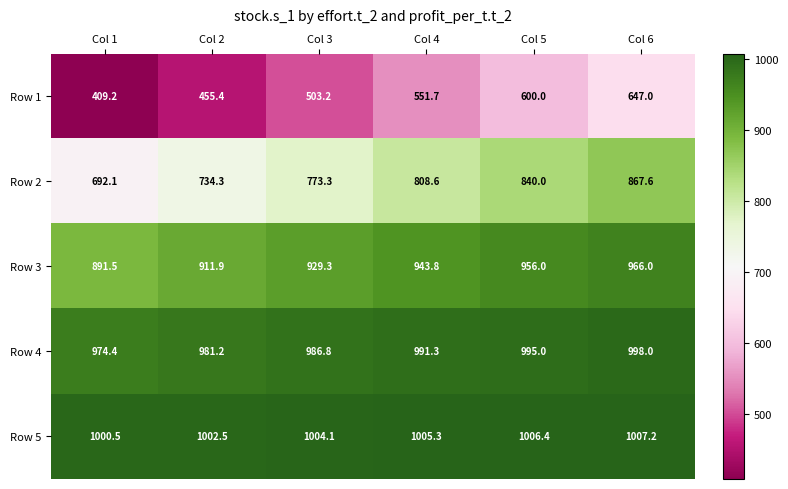

Reading left to right, extract all data points from this chart.

Row 1: Col 1=409.2	Col 2=455.4	Col 3=503.2	Col 4=551.7	Col 5=600.0	Col 6=647.0
Row 2: Col 1=692.1	Col 2=734.3	Col 3=773.3	Col 4=808.6	Col 5=840.0	Col 6=867.6
Row 3: Col 1=891.5	Col 2=911.9	Col 3=929.3	Col 4=943.8	Col 5=956.0	Col 6=966.0
Row 4: Col 1=974.4	Col 2=981.2	Col 3=986.8	Col 4=991.3	Col 5=995.0	Col 6=998.0
Row 5: Col 1=1000.5	Col 2=1002.5	Col 3=1004.1	Col 4=1005.3	Col 5=1006.4	Col 6=1007.2